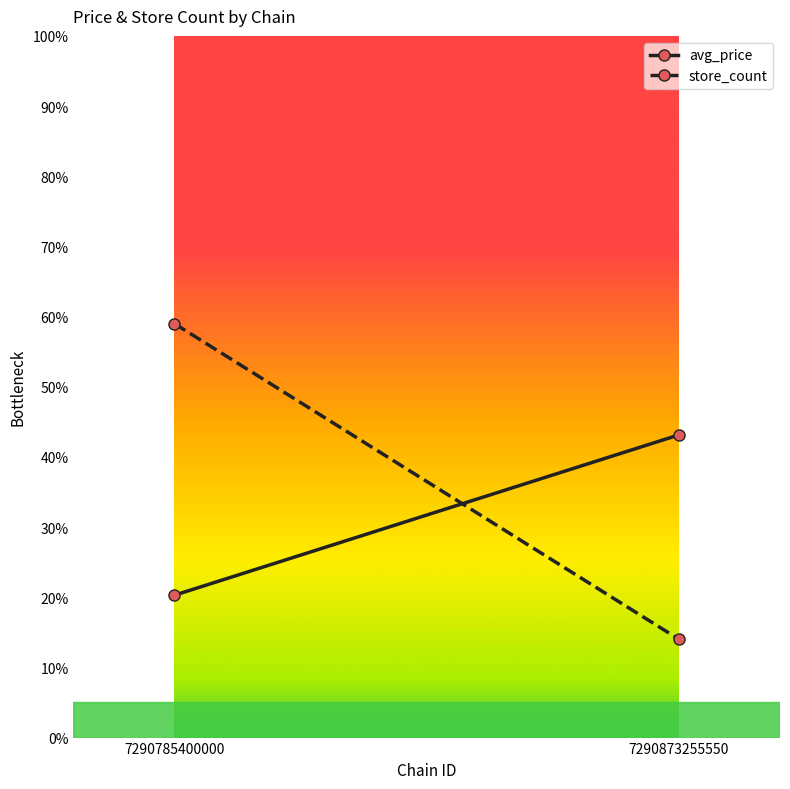

Does the chart have visible grid lines?

No